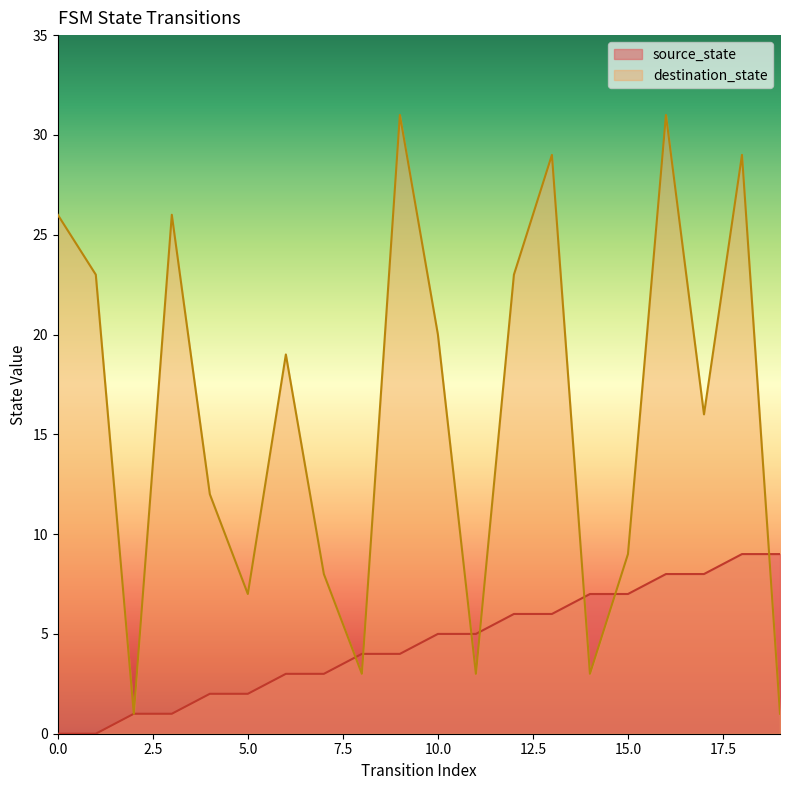

Does the chart have visible grid lines?

No